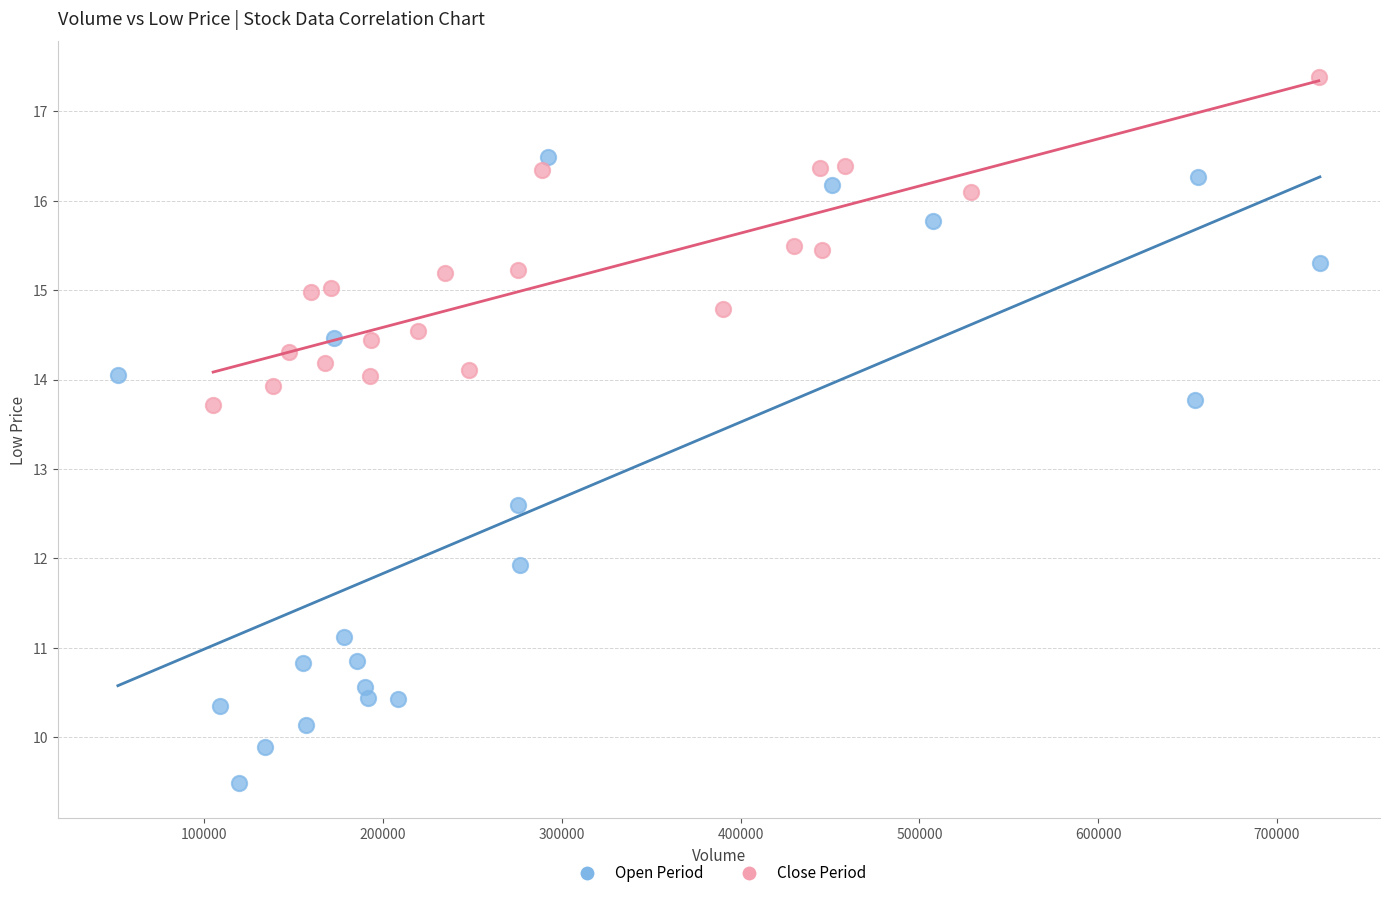

What are all the series names shown in the legend?

Open Period, Close Period